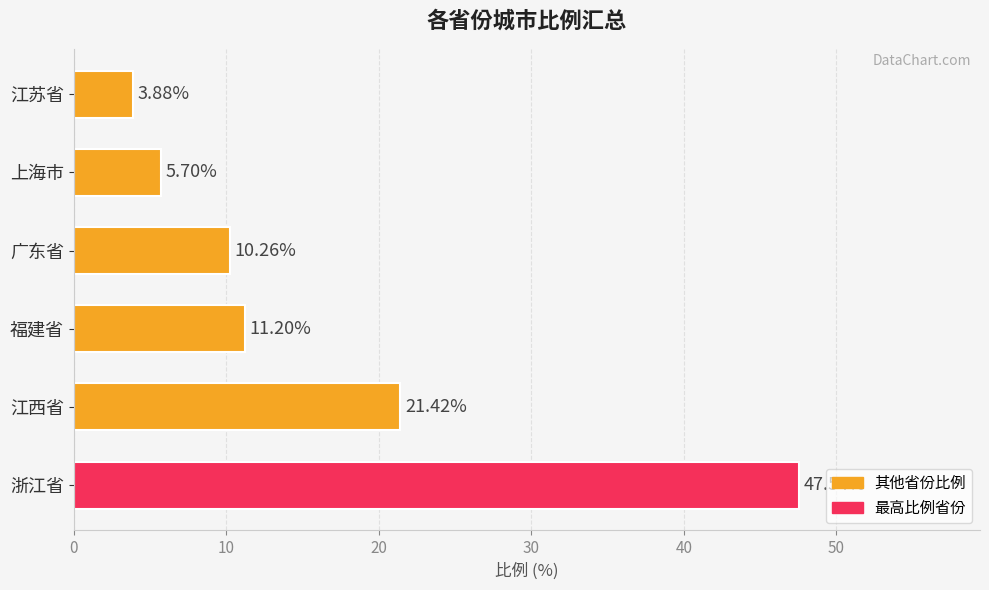

Which label corresponds to the largest value in the chart?

浙江省